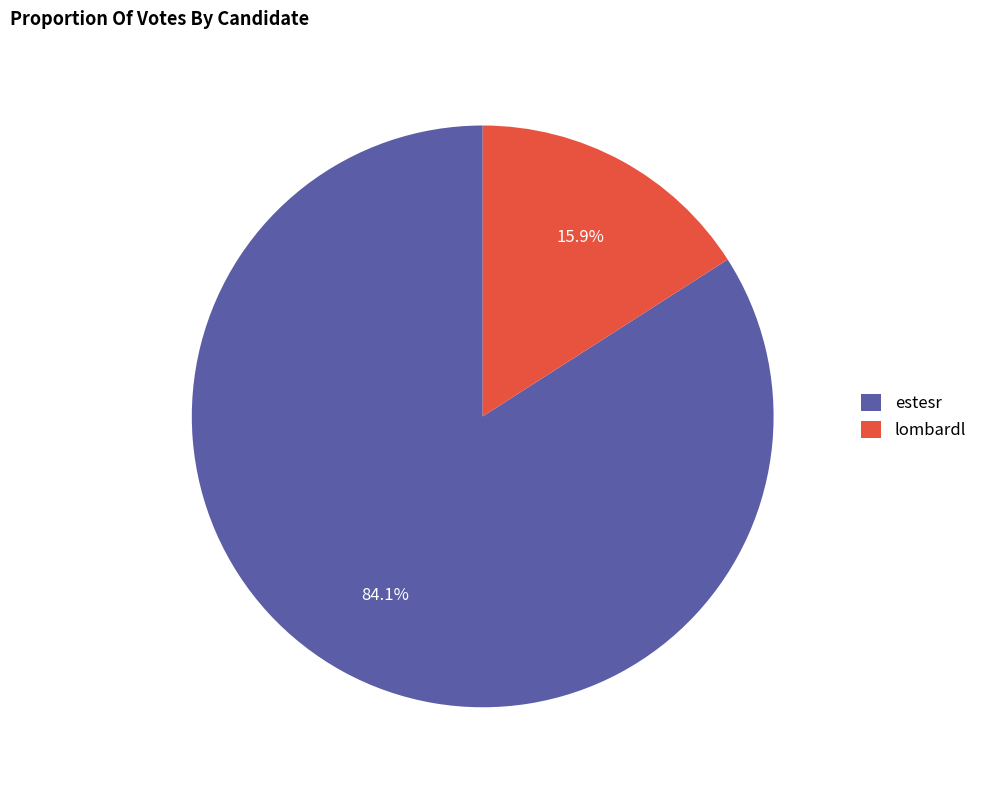

Rank the categories by value from highest to lowest.

estesr, lombardl